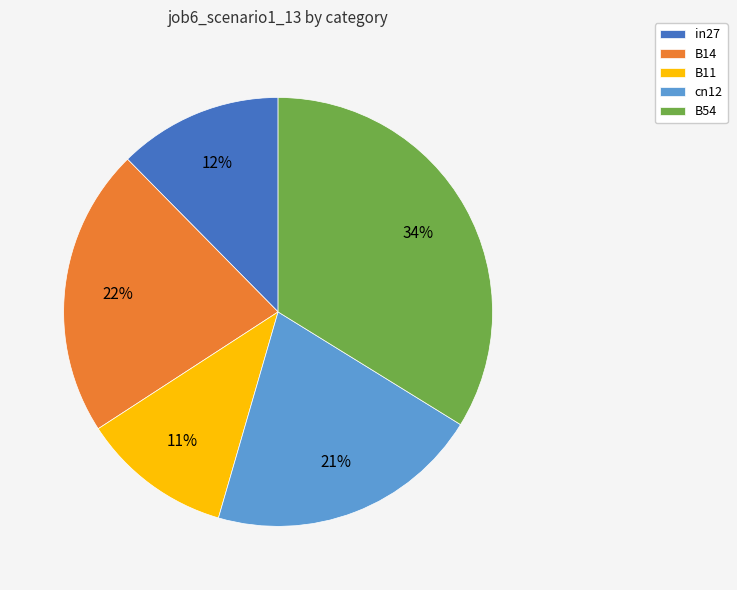

Which category has the smallest portion of the pie?

B11